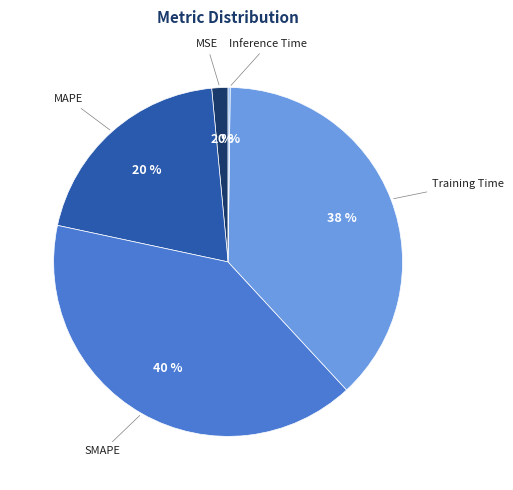

To the nearest percent, what is the difference between the largest and smallest slice percentages?

40%